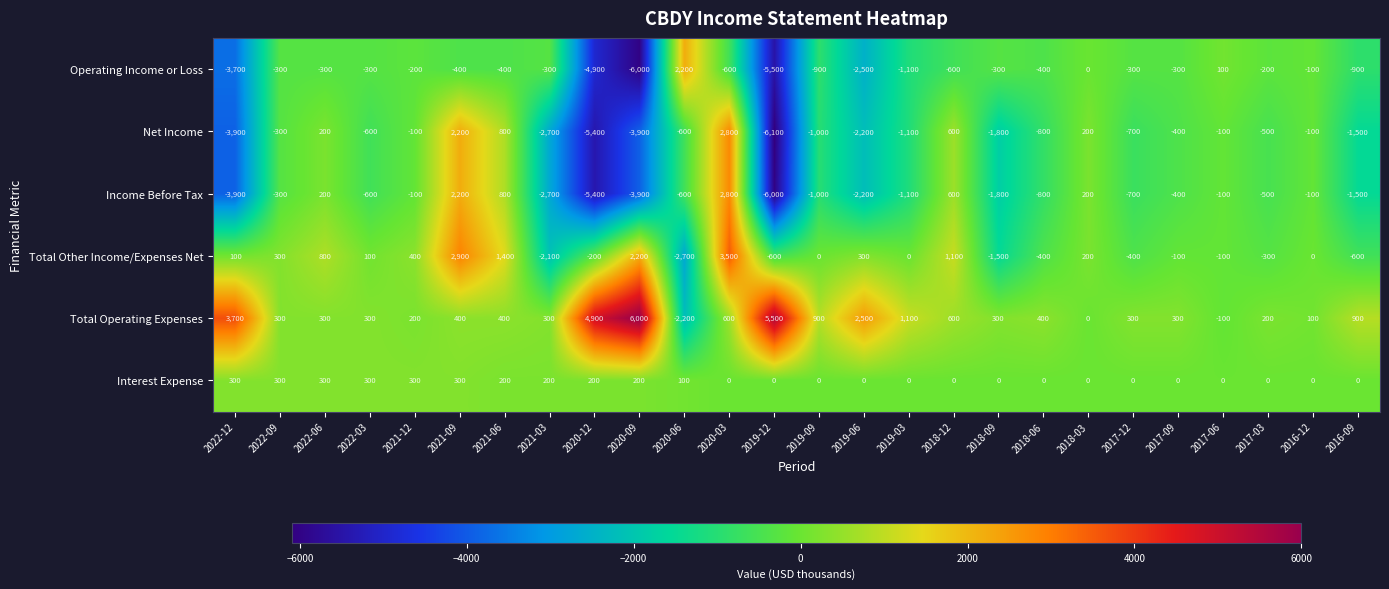

How many data points does each series have?

26